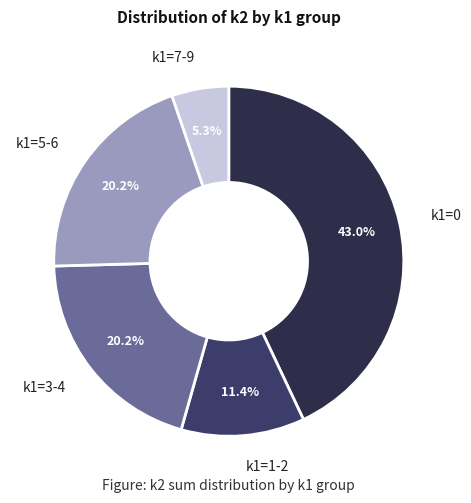

Which category has the biggest portion of the pie?

k1=0